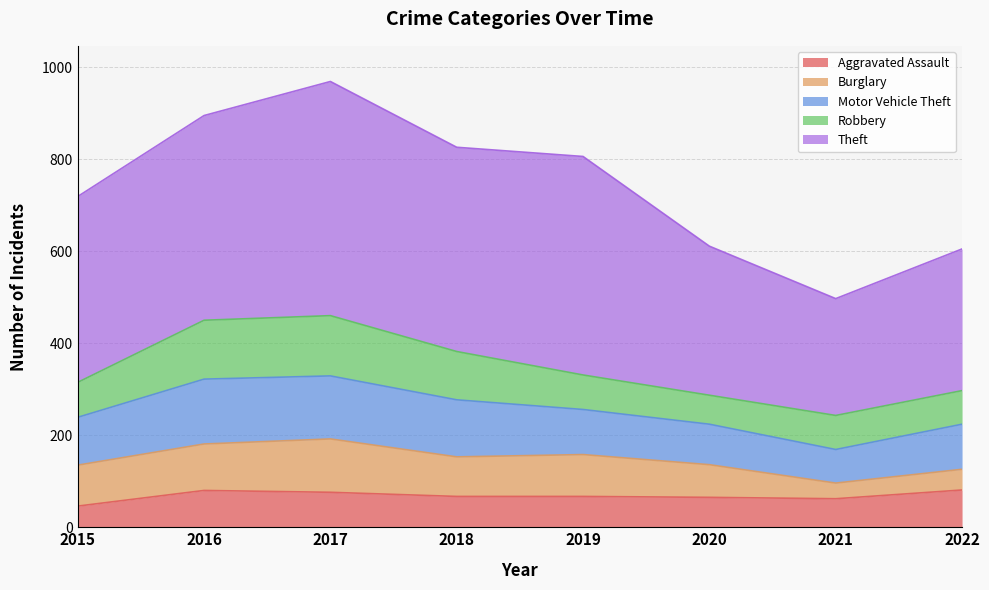

What is the sum of the Theft values at 2021 and 2016?

699